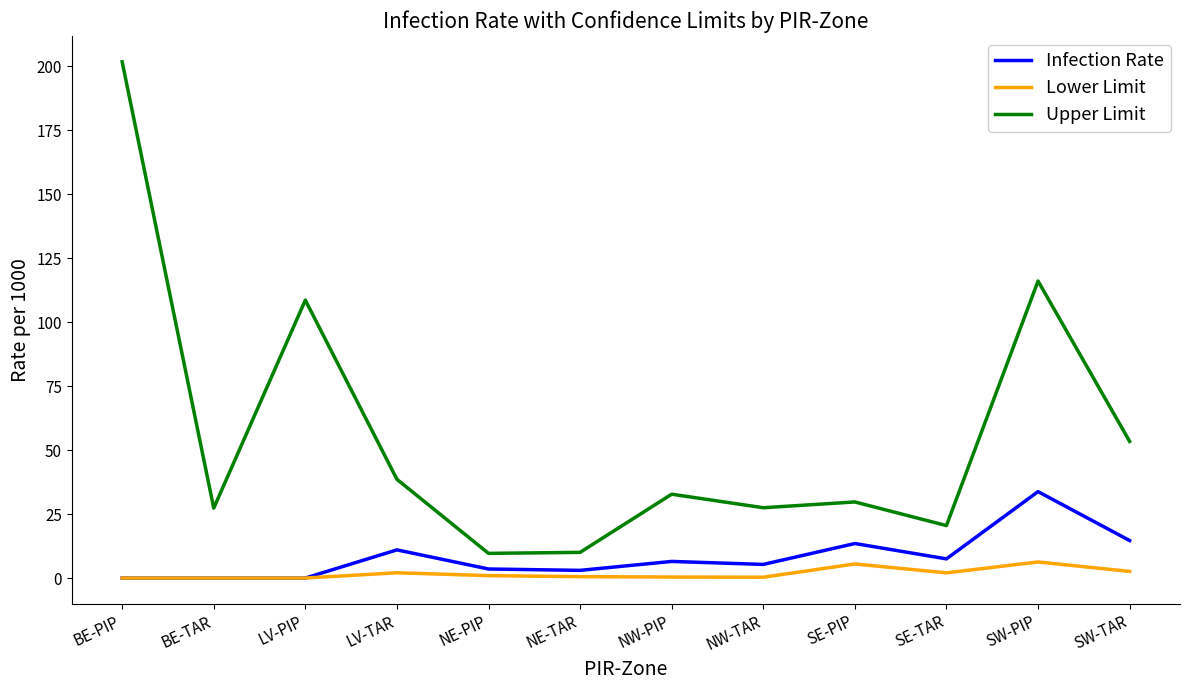

True or false: Lower Limit and Upper Limit intersect in this chart.

False